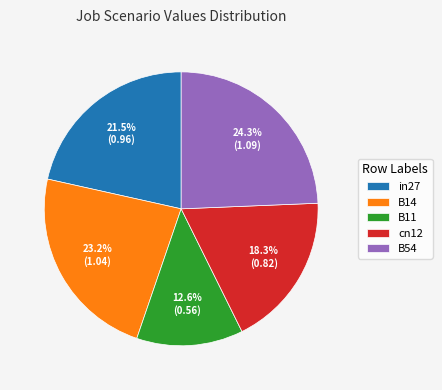

Is the sum of in27 and B11 greater than half?

No